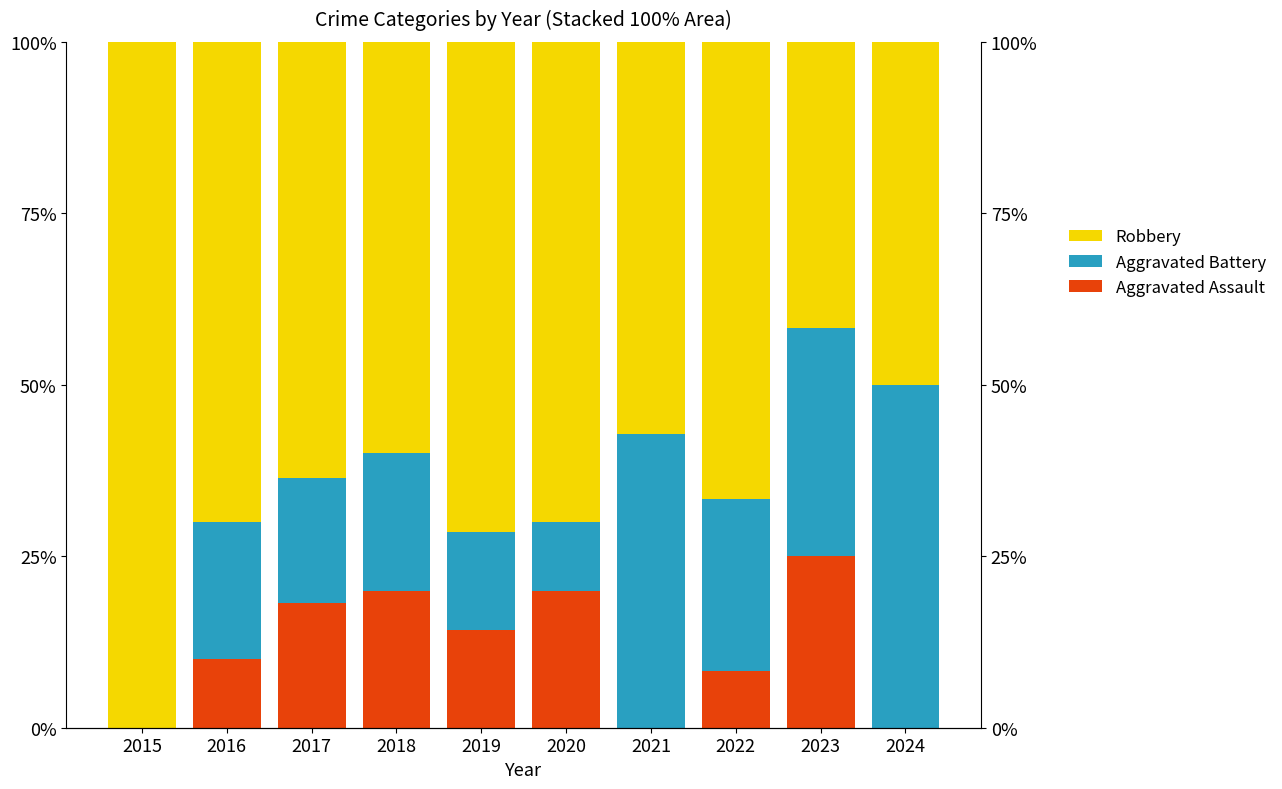

How many values in the Robbery series exceed 66?

5